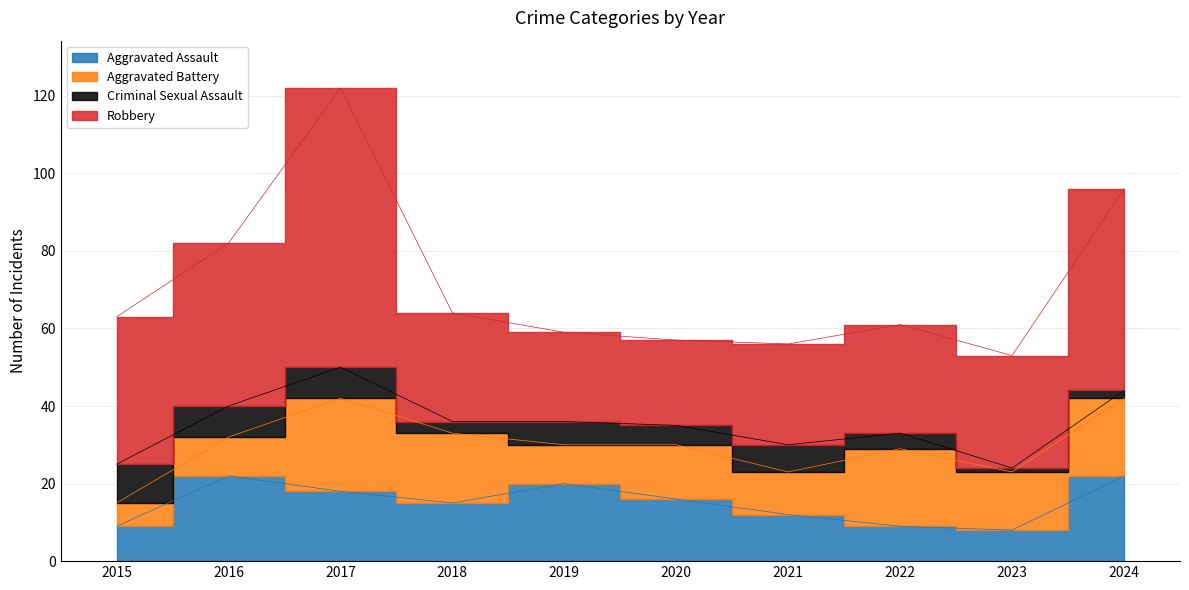

What is the value of the Criminal Sexual Assault point at the 5th from the left?

6